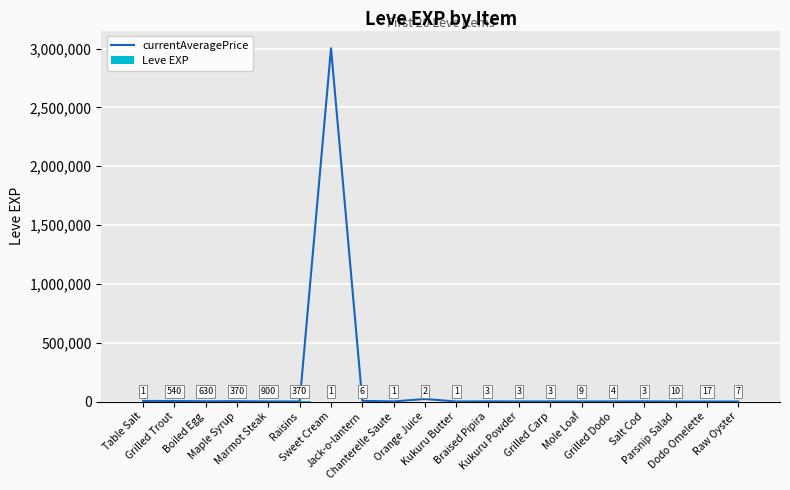

The value of Leve EXP at Grilled Carp is 3.0. True or false?

True